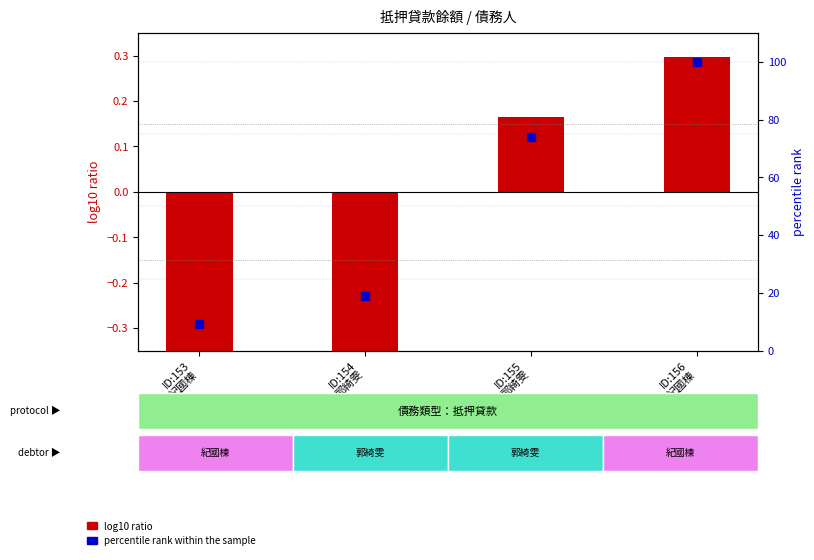

What are all the series names shown in the legend?

log10 ratio, percentile rank within the sample